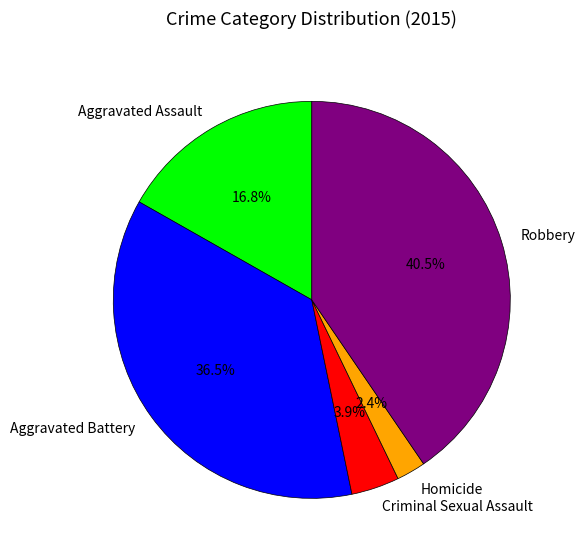

To the nearest percent, what percentage of the pie is Aggravated Assault?

17%